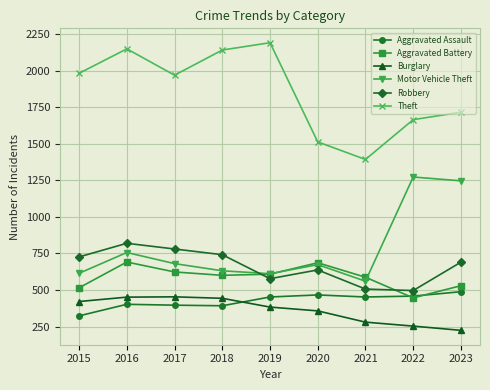

The value of Aggravated Assault at 2023 is 774. True or false?

False